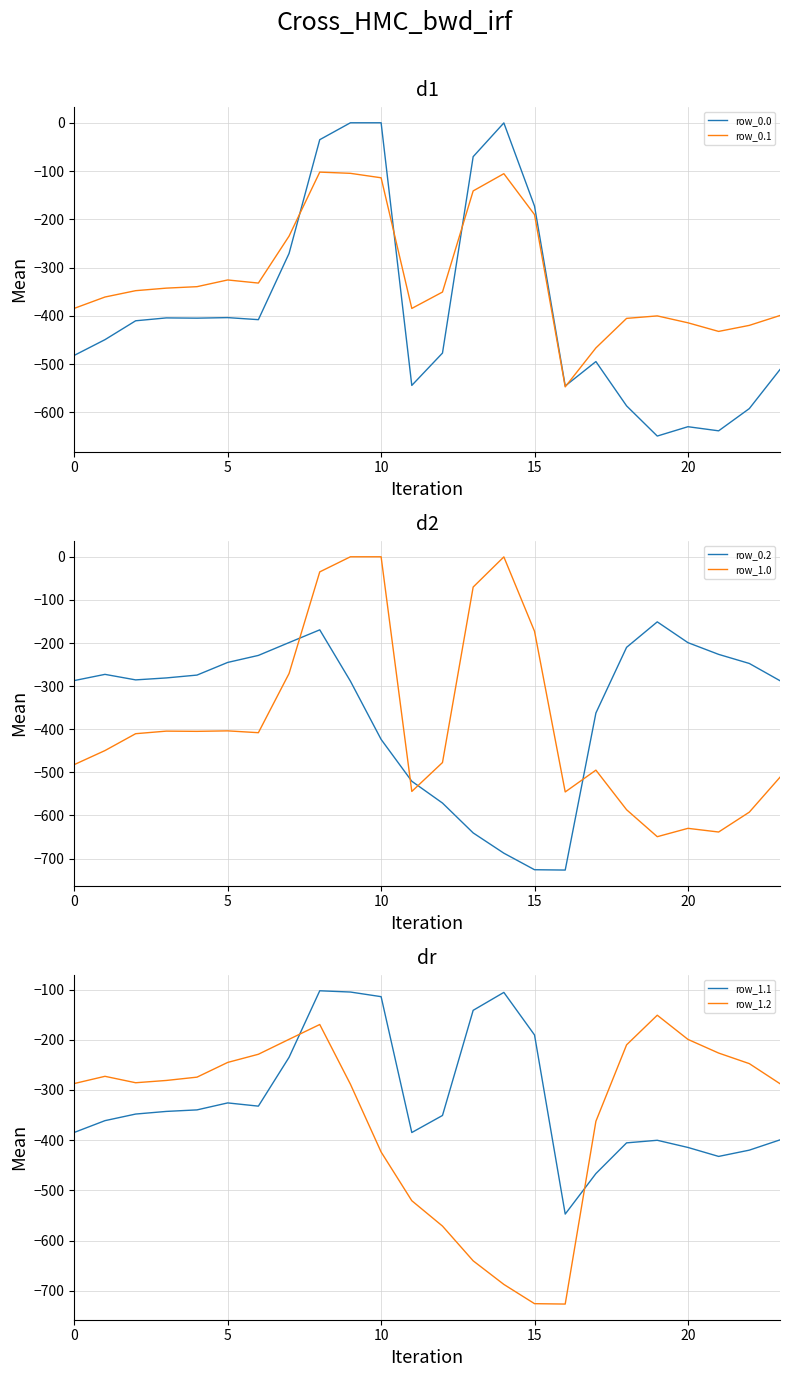

Which series has the largest total across all categories?

row_0.1